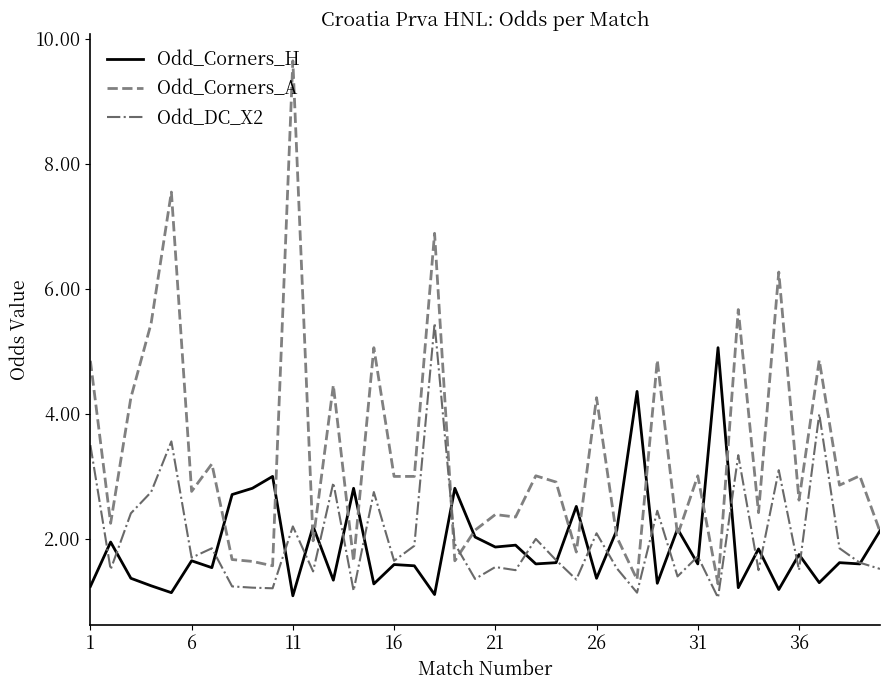

What is the lowest value of the Odd_Corners_H series?

1.1